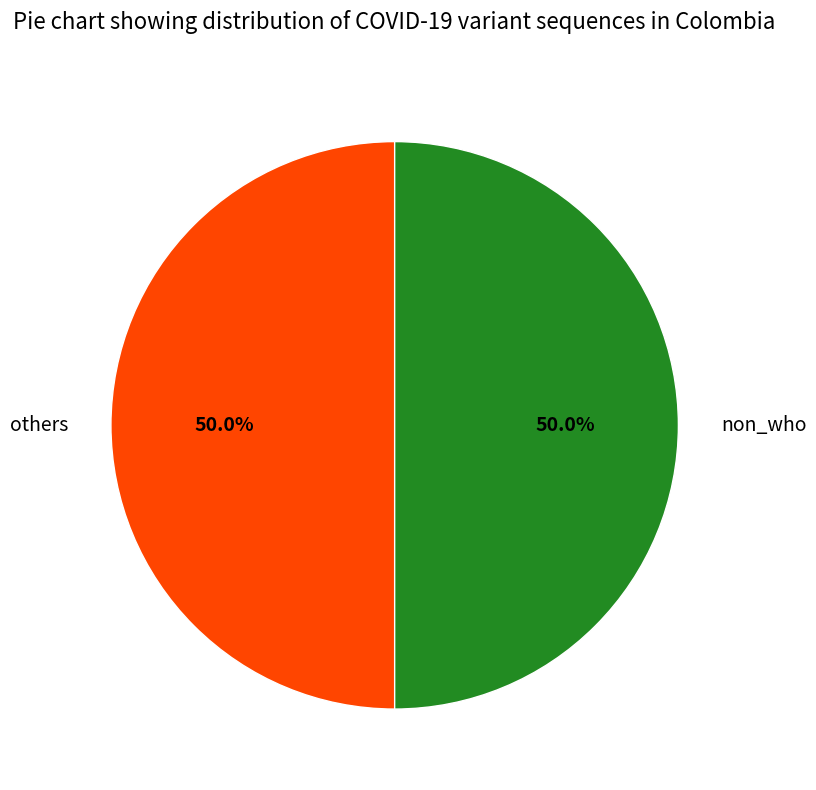

How many slices are in this pie chart?

2